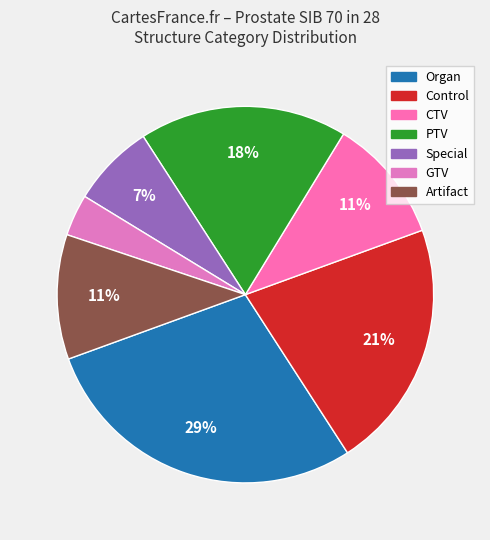

Which category has the biggest portion of the pie?

Organ